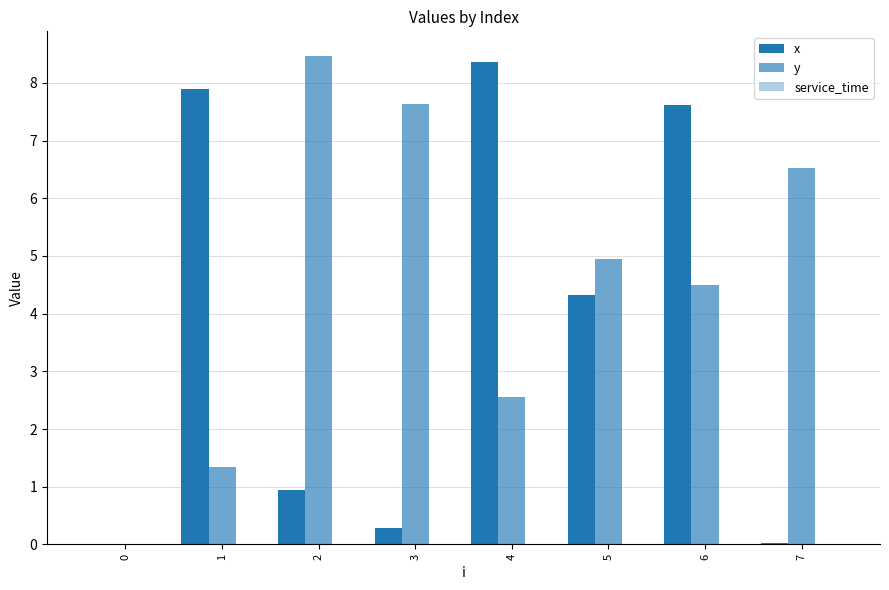

Are the bars horizontal?

No